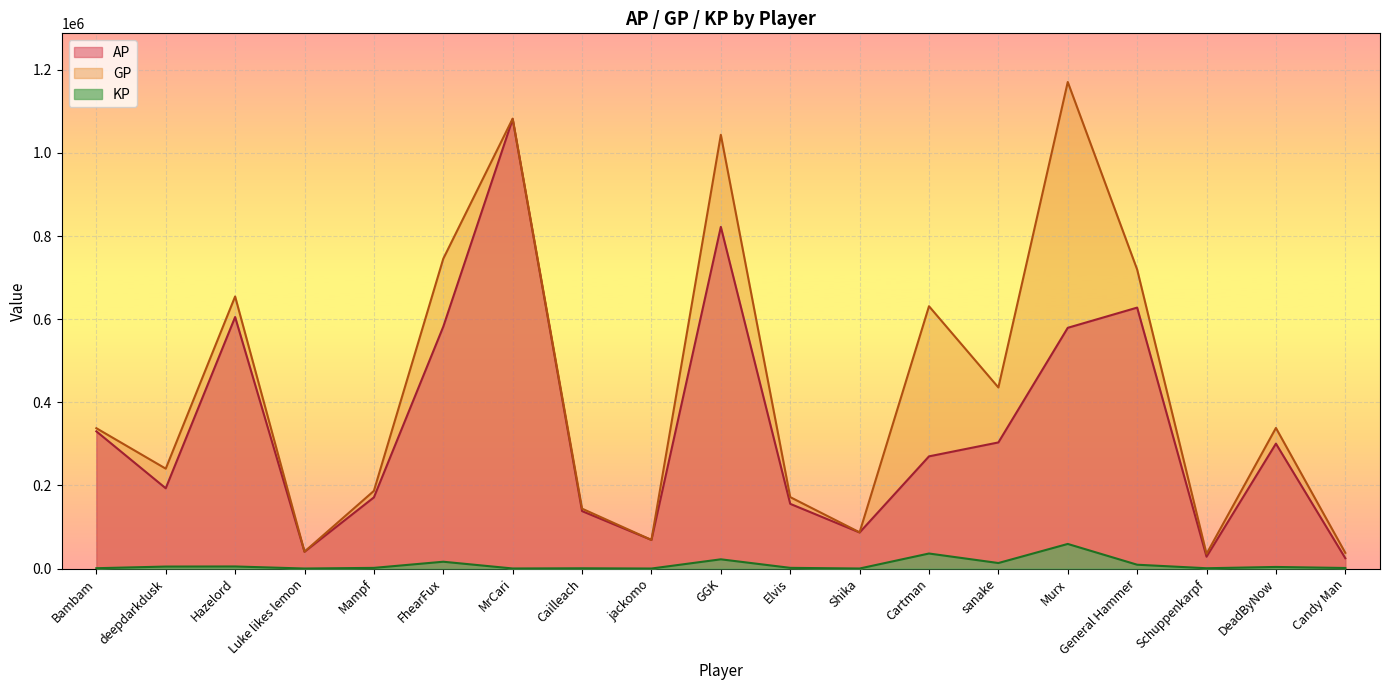

Where is the first local maximum for AP?

Hazelord